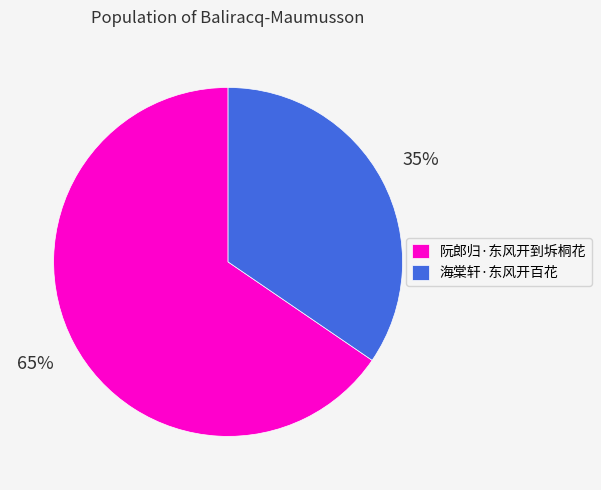

Which has a higher value, 海棠轩·东风开百花 or 阮郎归·东风开到坼桐花?

阮郎归·东风开到坼桐花